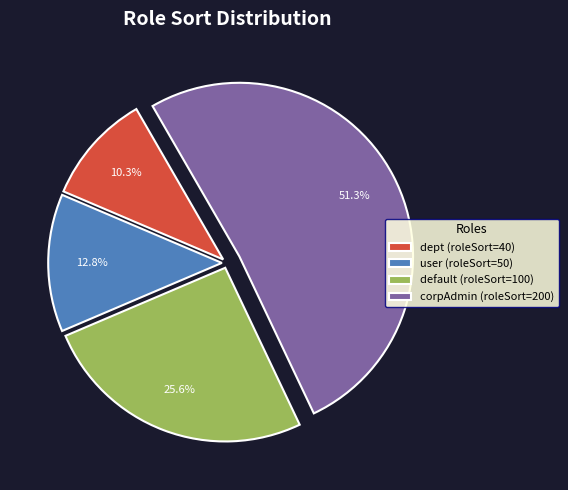

Do default and dept together represent more than half of the pie?

No